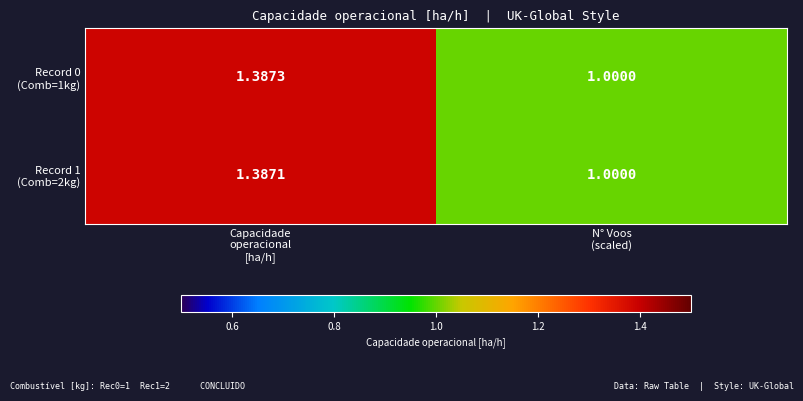

Which category has the lowest value across all series?

N° Voos
(scaled)